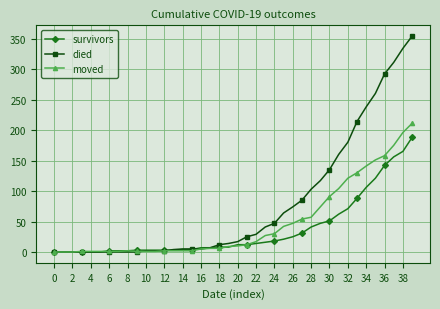

Which series has the widest spread of values?

died